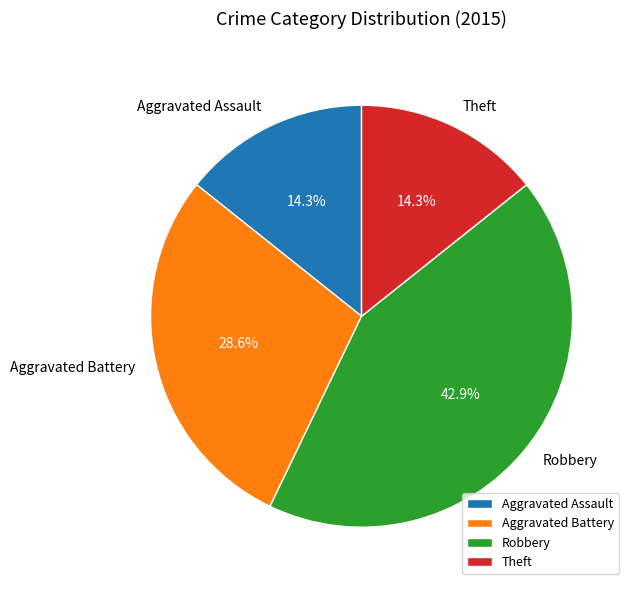

True or false: Theft accounts for 26% of the total.

False